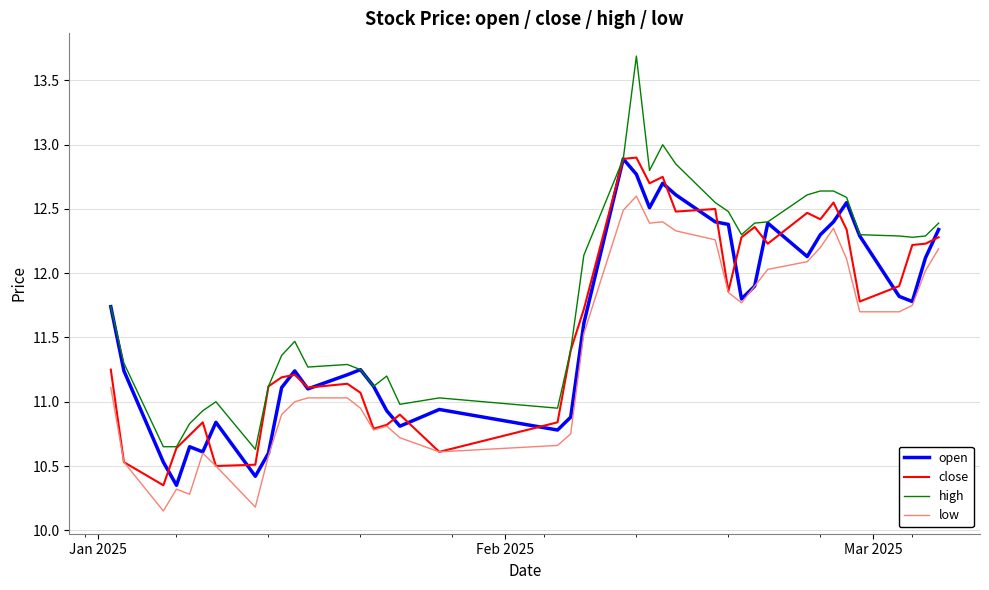

What is the maximum value shown in the chart?

13.7